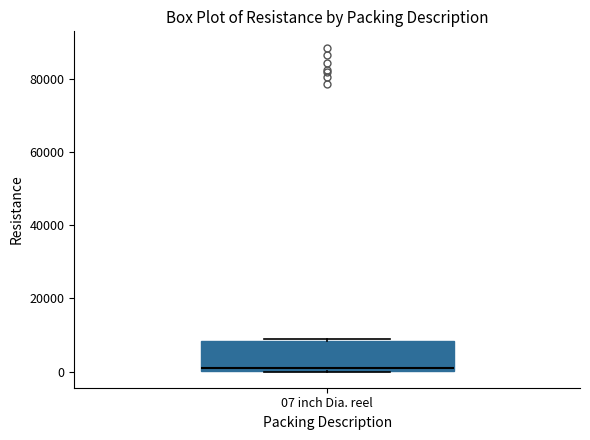

Where is the upper edge of the box for 07 inch Dia. reel on the y-axis? The values are not printed on the chart, so give them approximately, as read against the axis.

8000